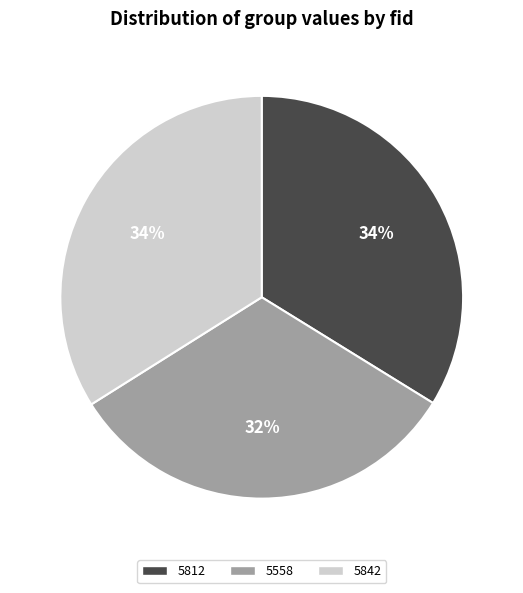

What percentage is the 5812 slice, to the nearest percent?

34%